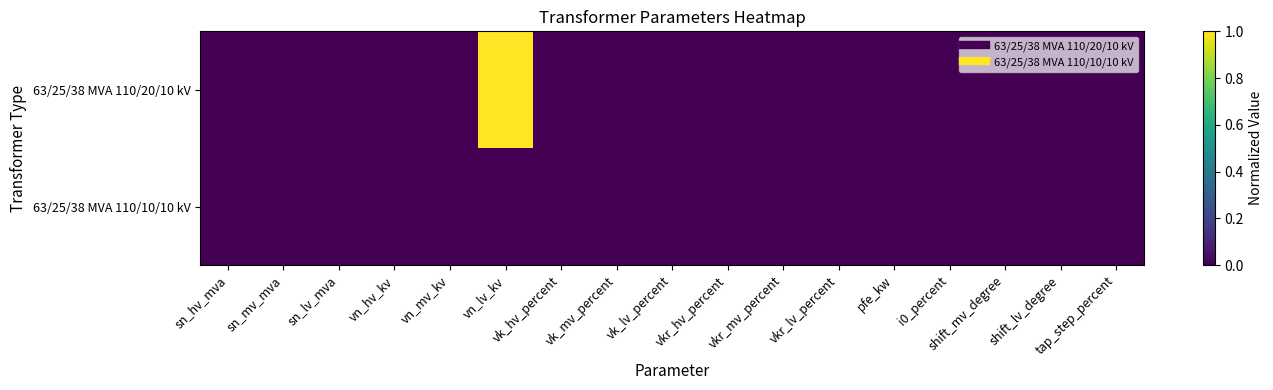

Which series changed the most between vkr_hv_percent and vkr_mv_percent?

63/25/38 MVA 110/20/10 kV